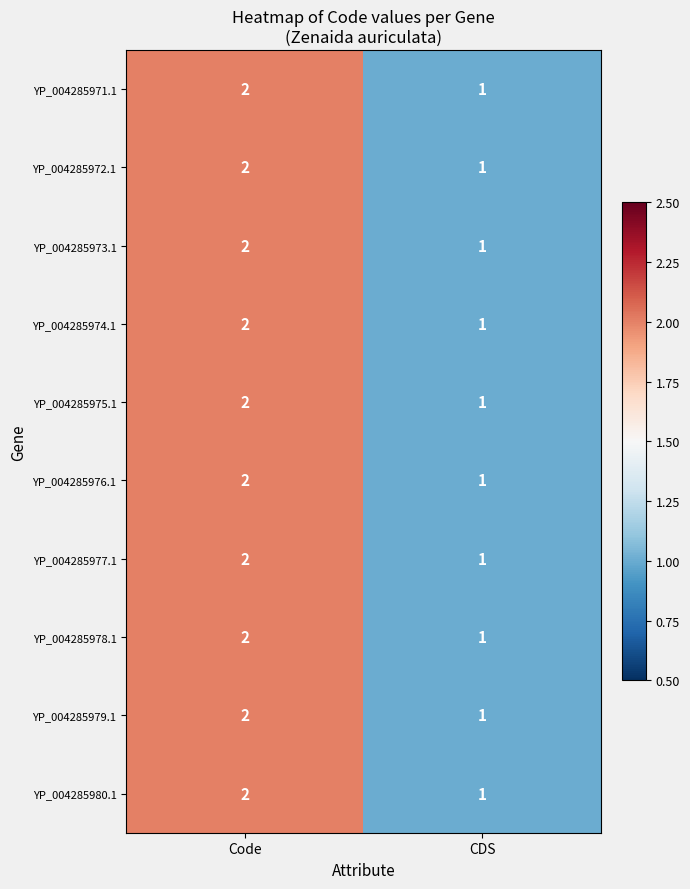

Reading right to left, extract all data points from this chart.

YP_004285971.1: CDS=1	Code=2
YP_004285972.1: CDS=1	Code=2
YP_004285973.1: CDS=1	Code=2
YP_004285974.1: CDS=1	Code=2
YP_004285975.1: CDS=1	Code=2
YP_004285976.1: CDS=1	Code=2
YP_004285977.1: CDS=1	Code=2
YP_004285978.1: CDS=1	Code=2
YP_004285979.1: CDS=1	Code=2
YP_004285980.1: CDS=1	Code=2